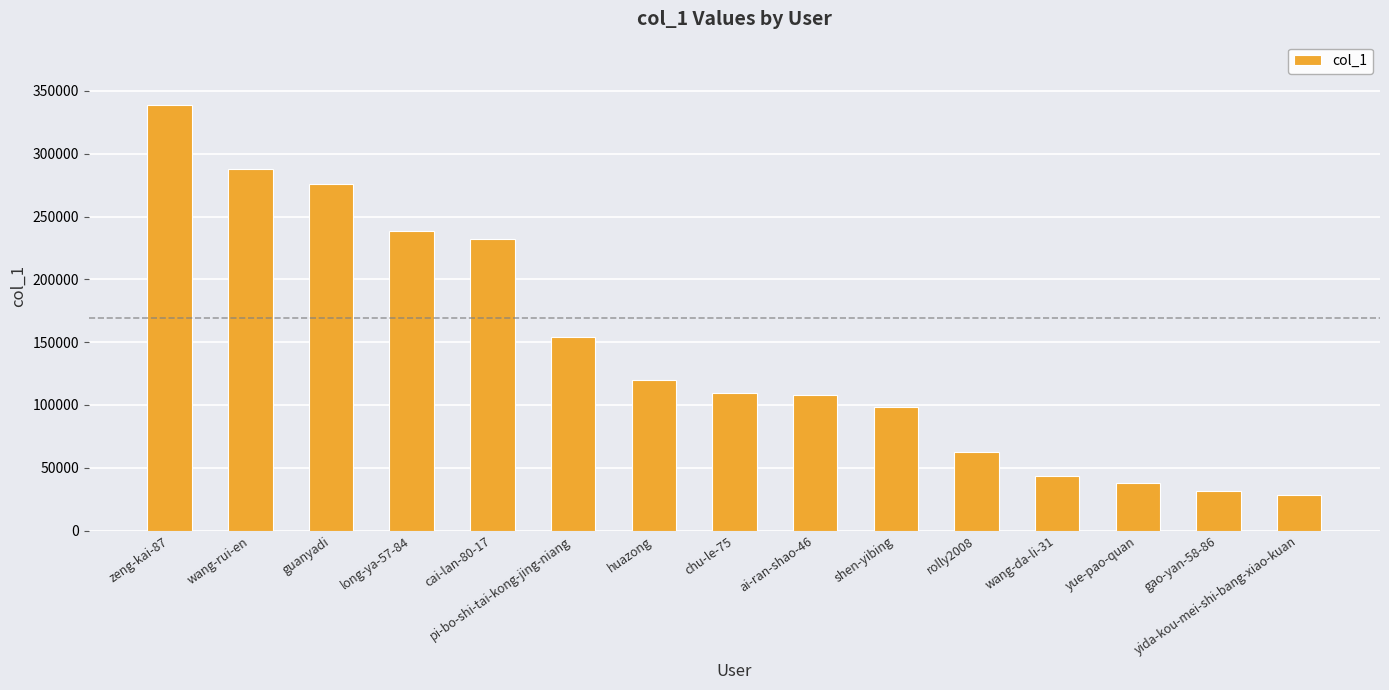

What is the sum of the values at chu-le-75 and gao-yan-58-86?

141549